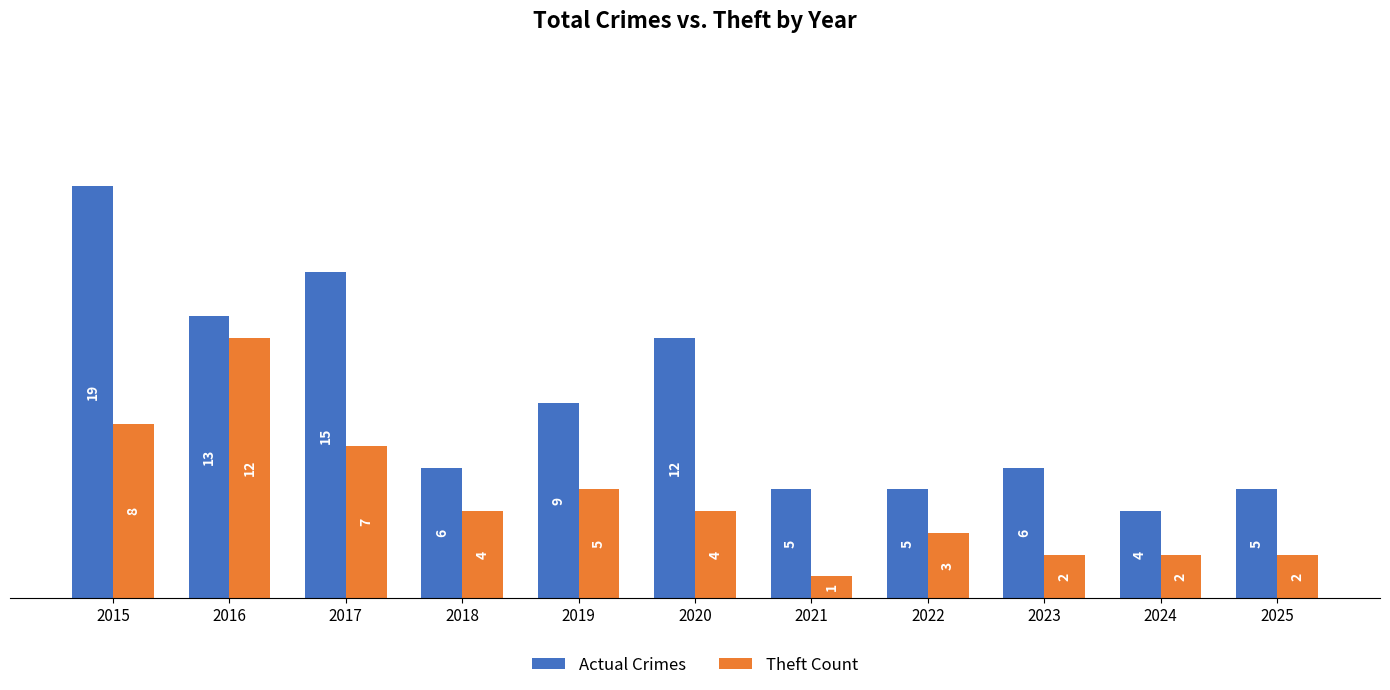

Is it true that Theft Count equals 8 at 2019?

False